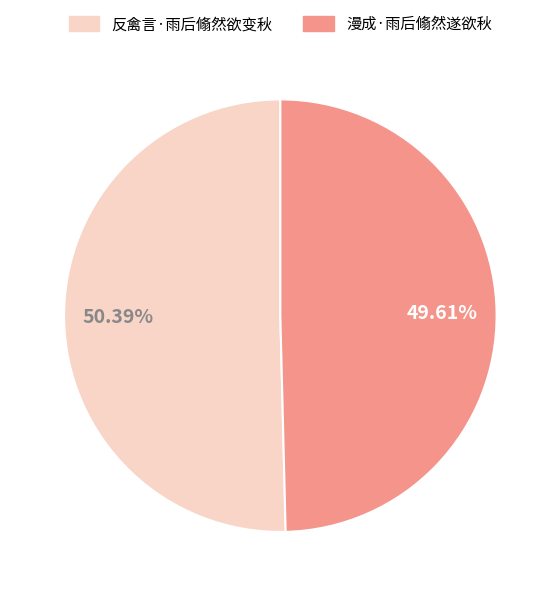

Which slice is the smallest?

漫成·雨后翛然遂欲秋